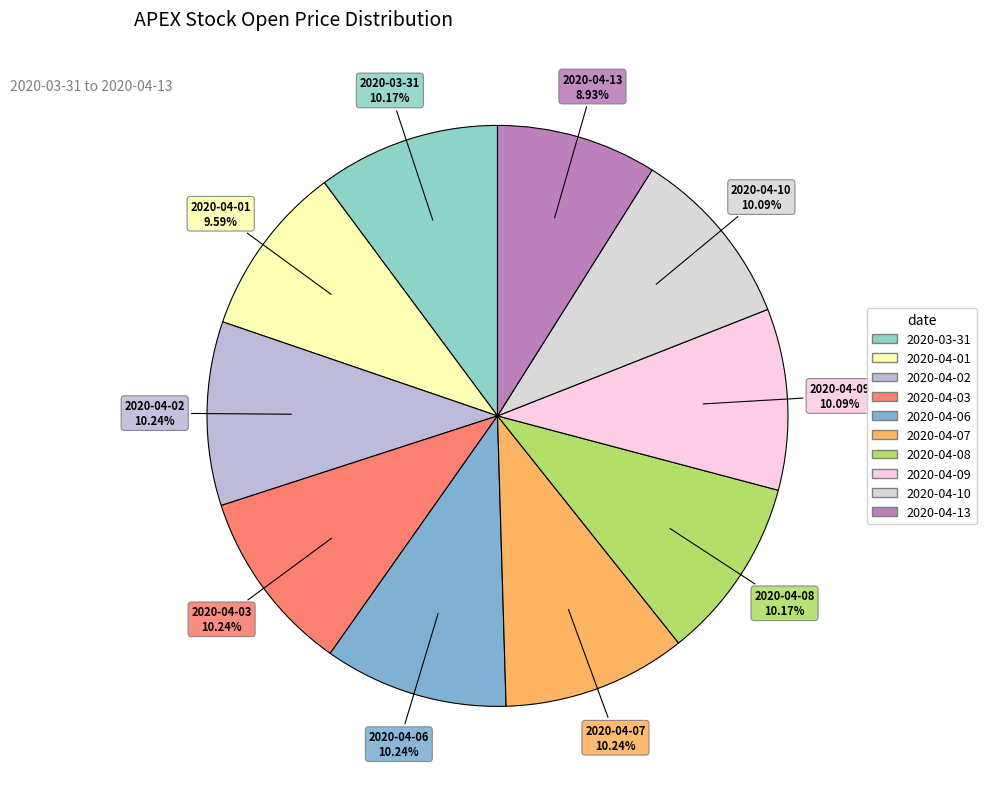

Does 2020-04-03 represent more than half of the total?

No